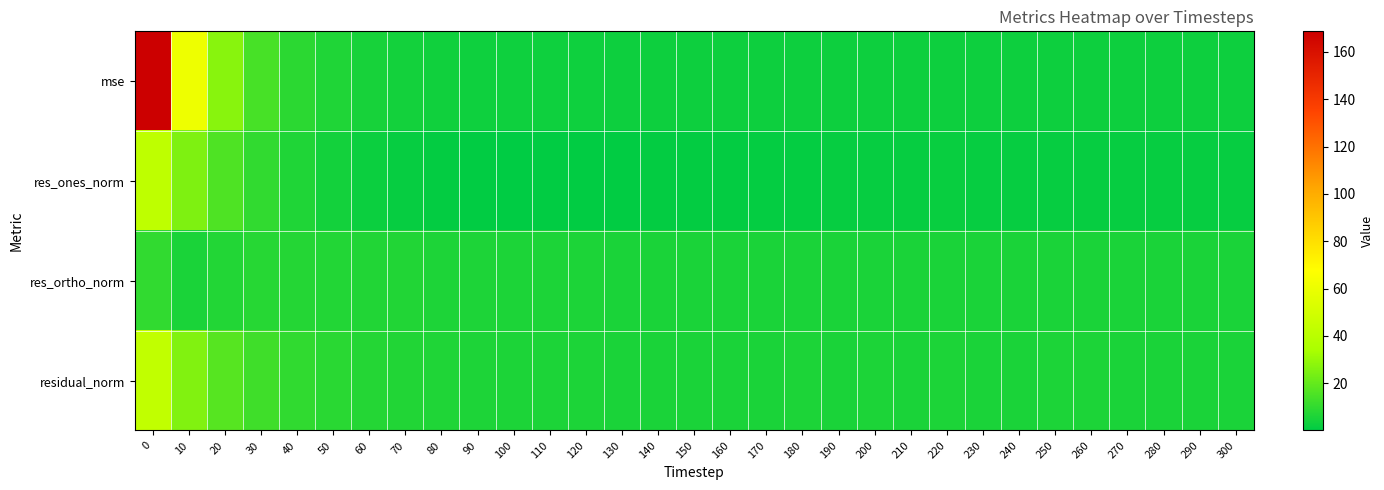

Rank the series by their maximum value, from highest to lowest.

mse, residual_norm, res_ones_norm, res_ortho_norm